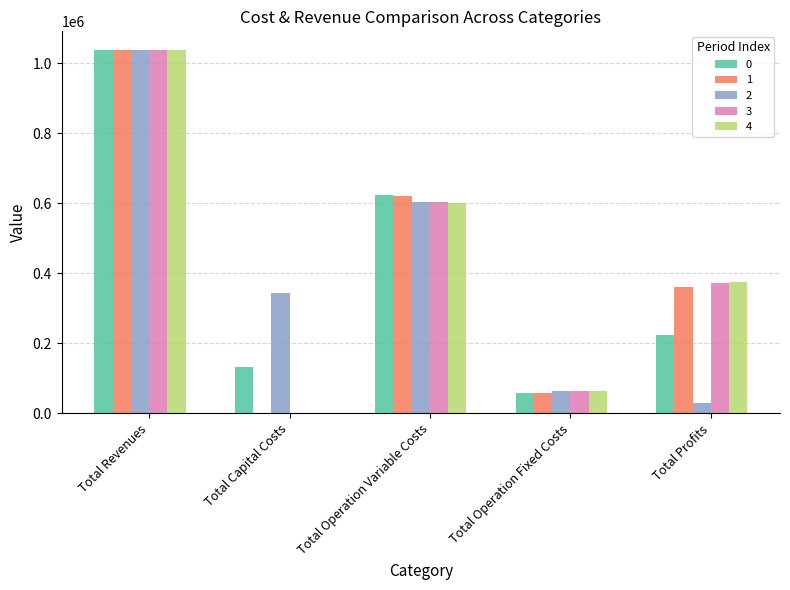

What is the sum of all 2 values?

2075509.0